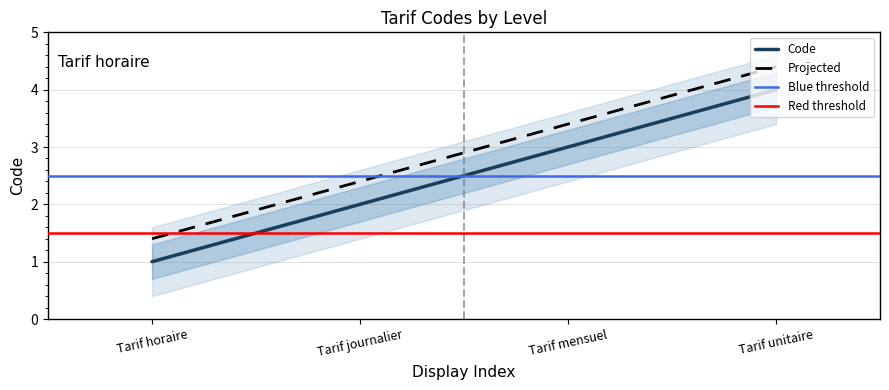

Reading left to right, list all the values displayed in this chart.

Tarif horaire=1	Tarif journalier=2	Tarif mensuel=3	Tarif unitaire=4